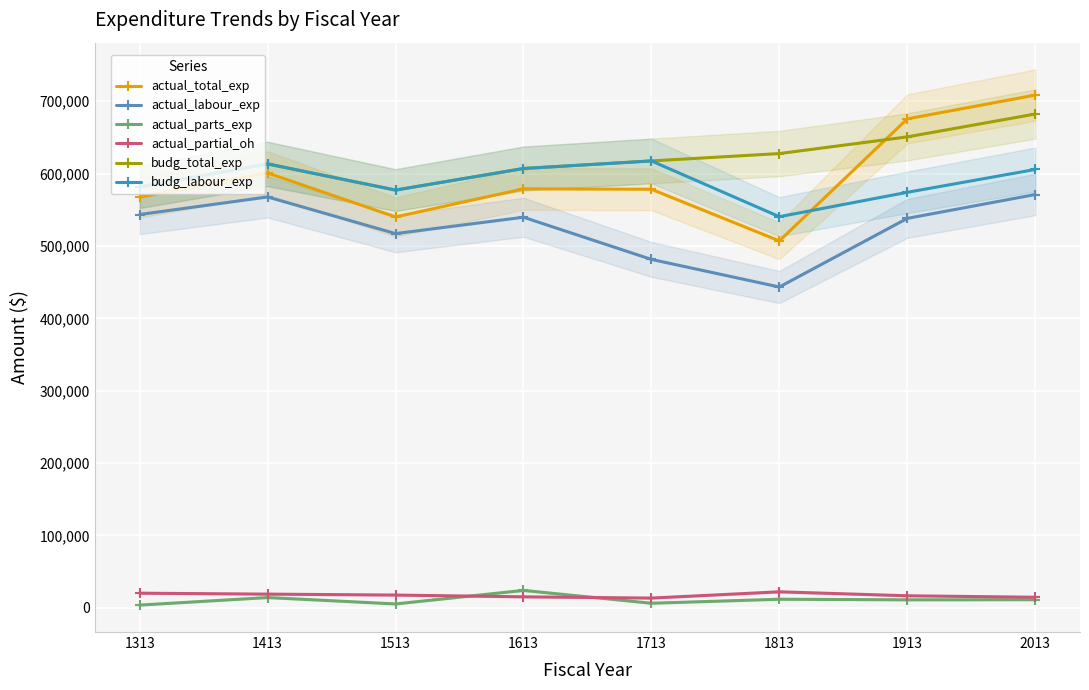

What is the value of the actual_partial_oh point at the 3rd from the left?

17629.4